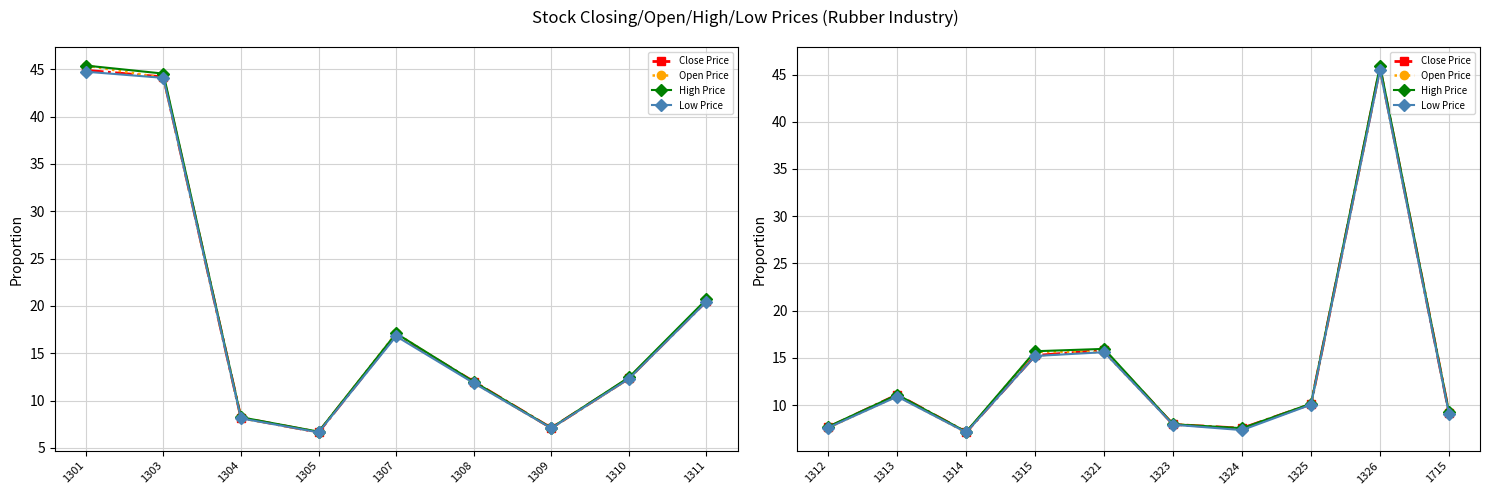

True or false: High Price has a value of 8.4 at 1315.

False